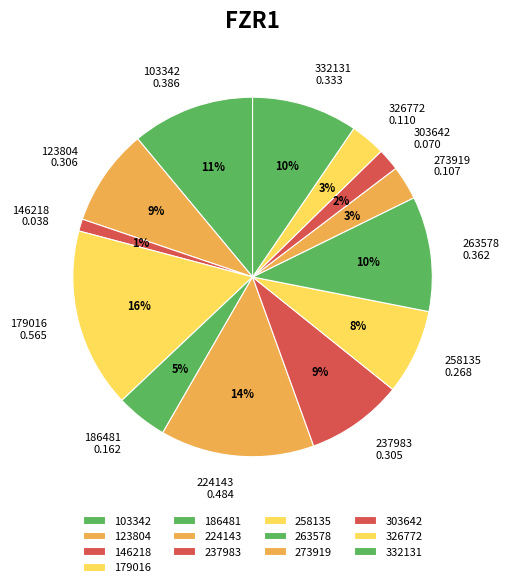

Is the sum of 224143 0.484 and 263578 0.362 greater than half?

No